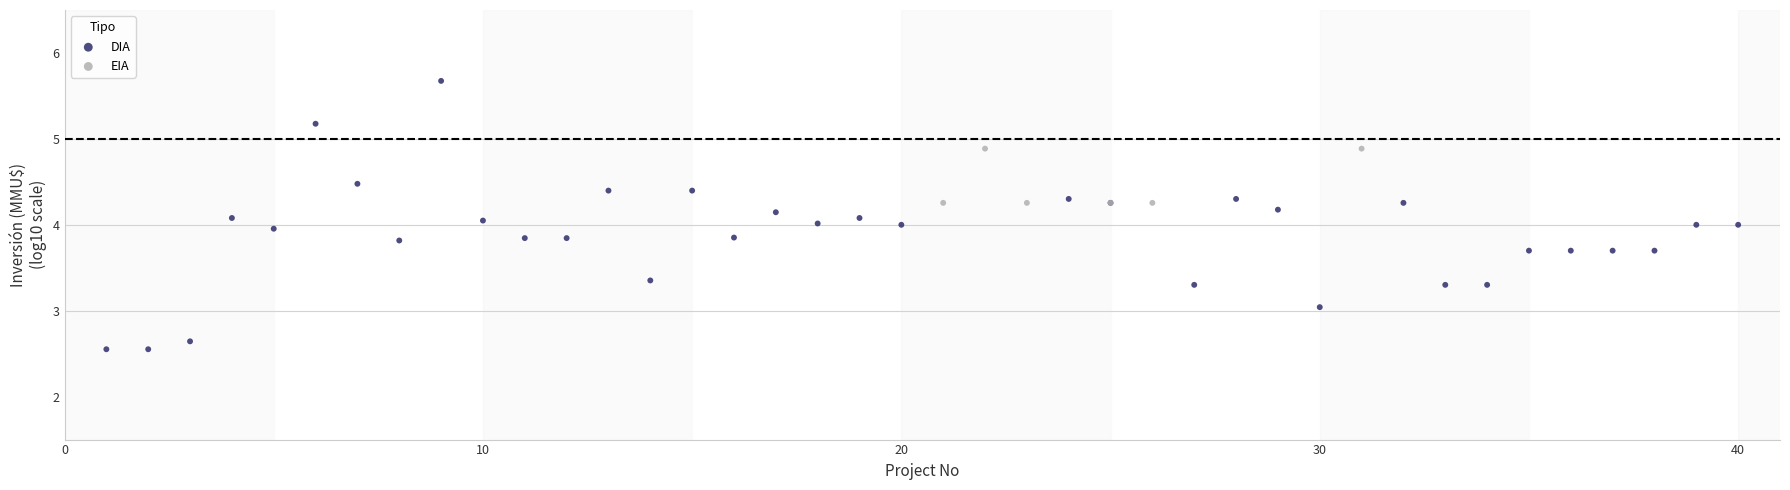

Which series has the widest spread of Y values?

DIA